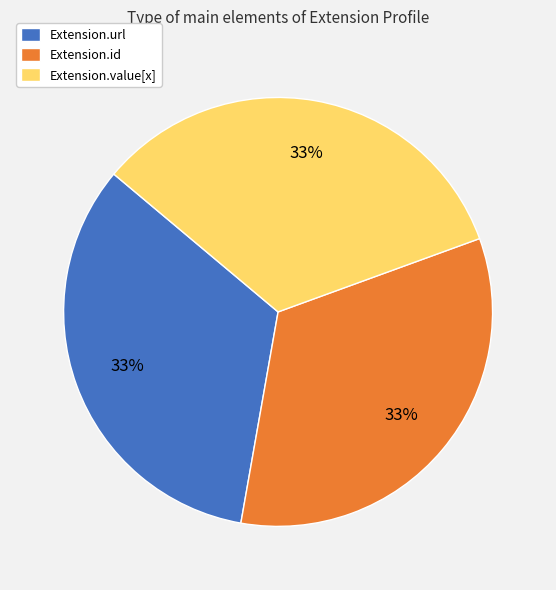

Does Extension.url represent more than half of the total?

No